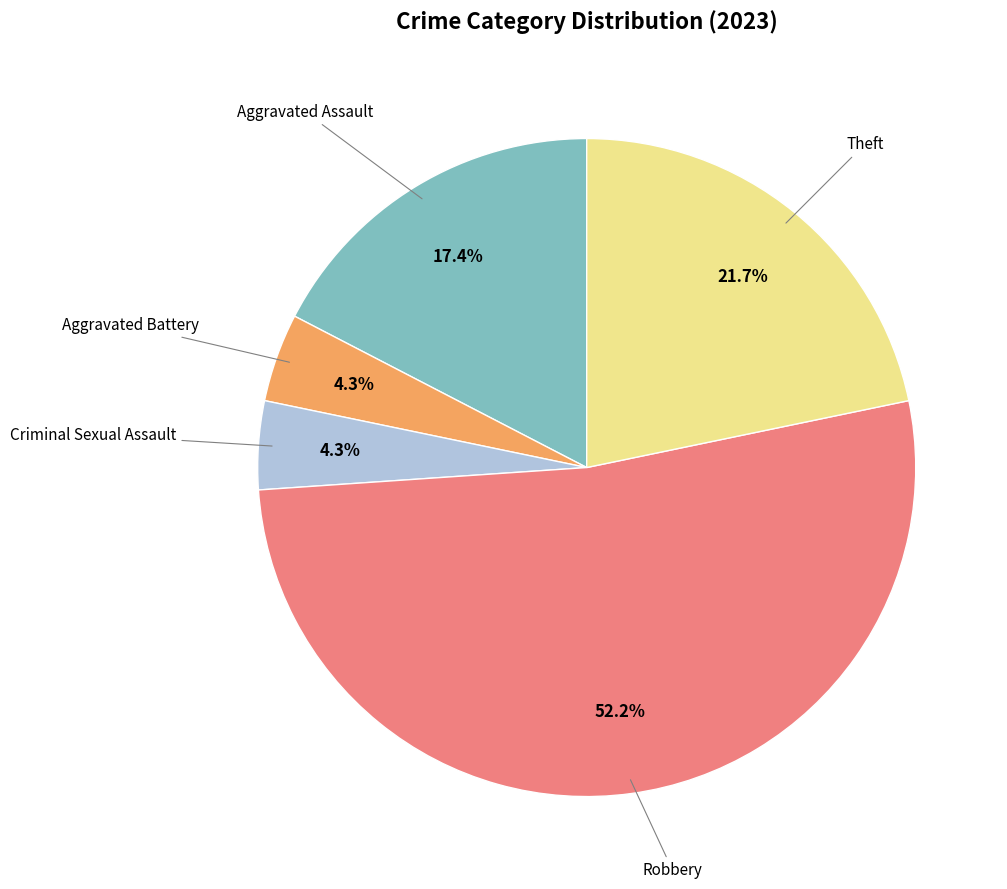

Does any single category account for the majority?

Yes